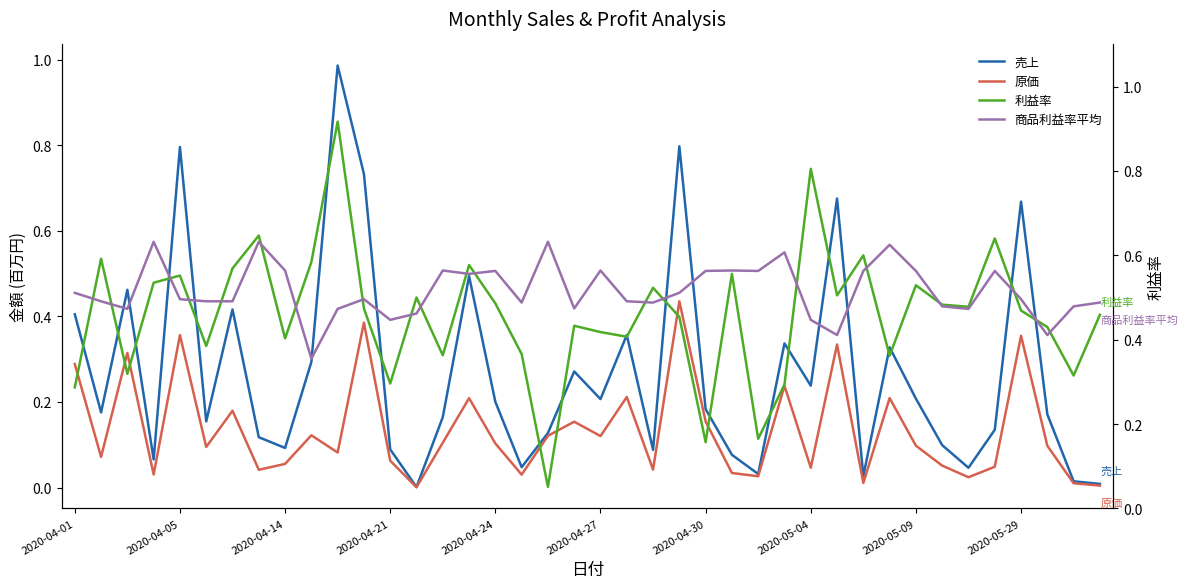

How many interior local valleys does the 原価 series have?

13